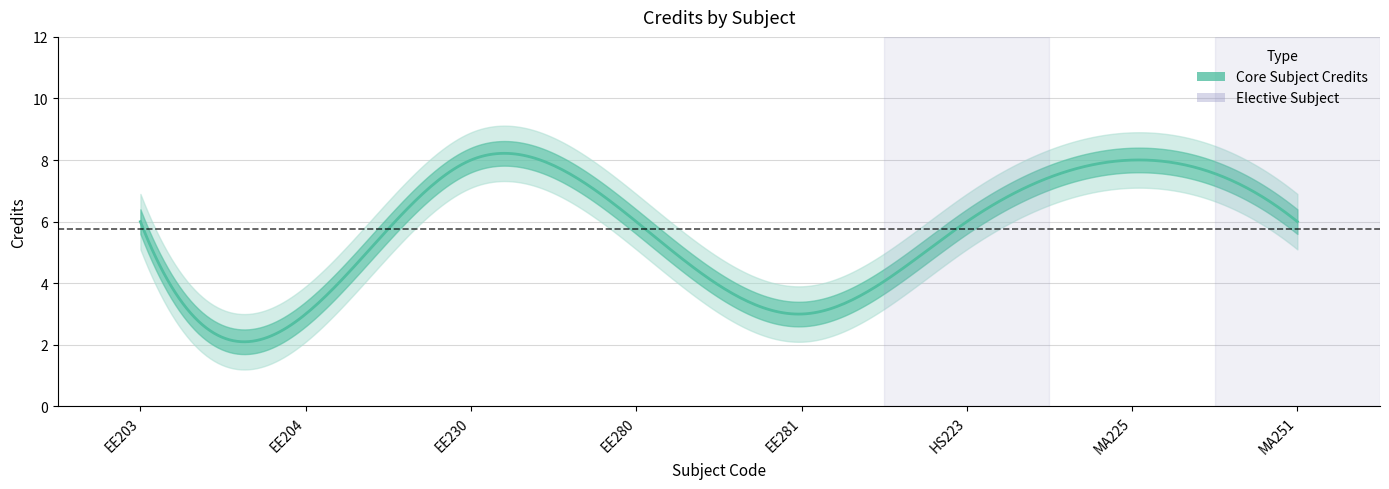

Reading left to right, extract all data points from this chart.

EE203=6	EE204=3	EE230=8	EE280=6	EE281=3	HS223=6	MA225=8	MA251=6